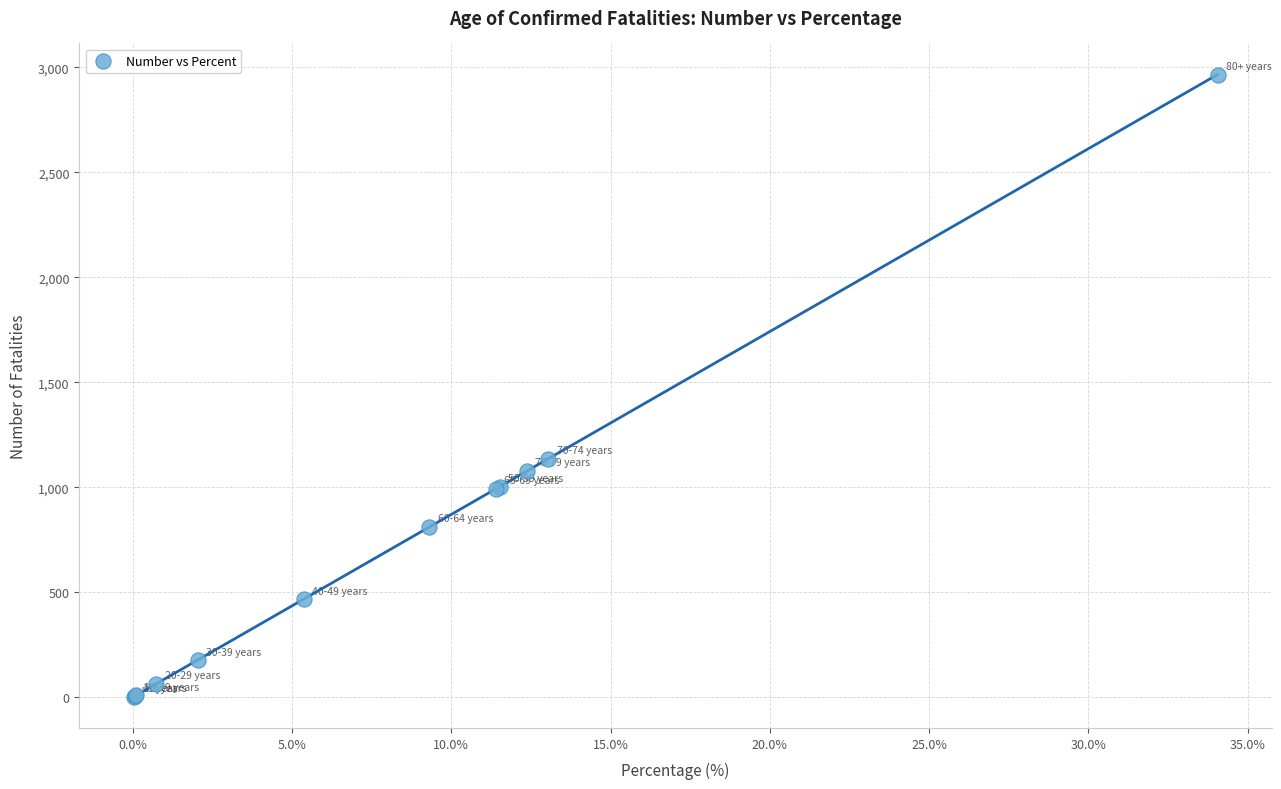

What Y value in the scatter plot is closest to 1484?

1136